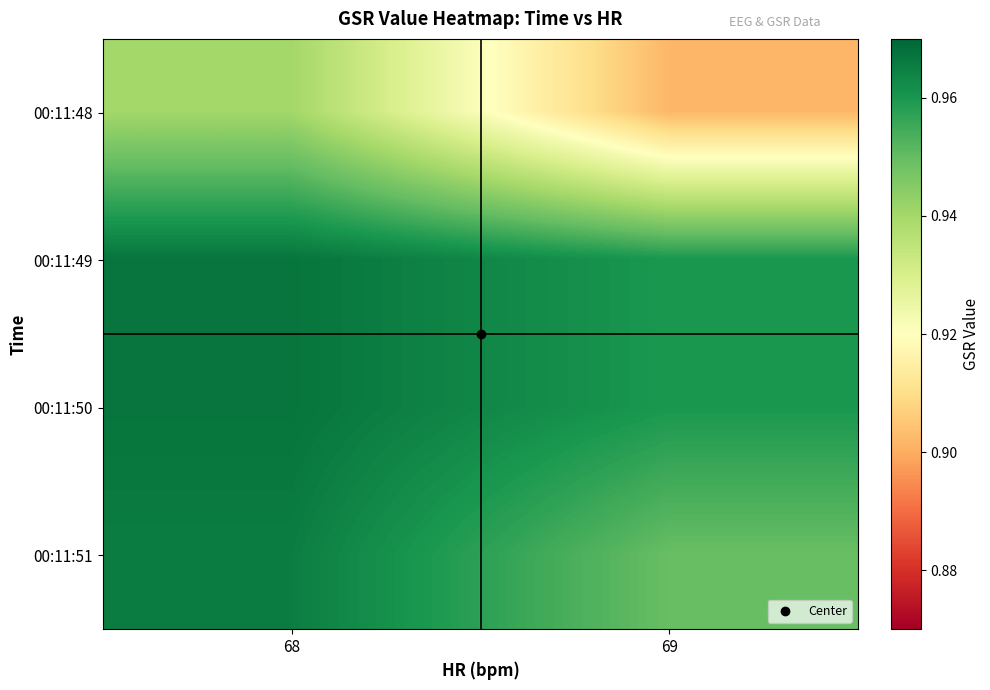

Which label corresponds to the smallest value in the chart?

69